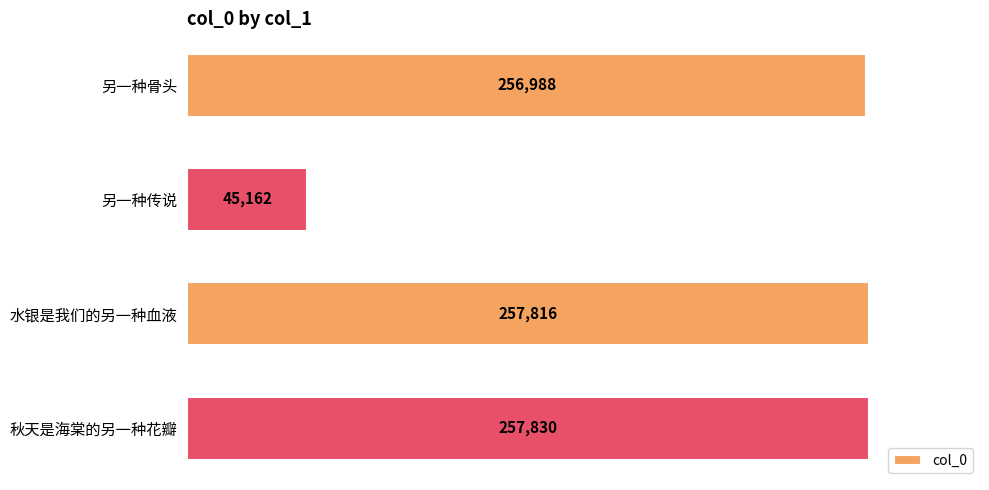

What is the difference between the maximum and minimum values?

212668